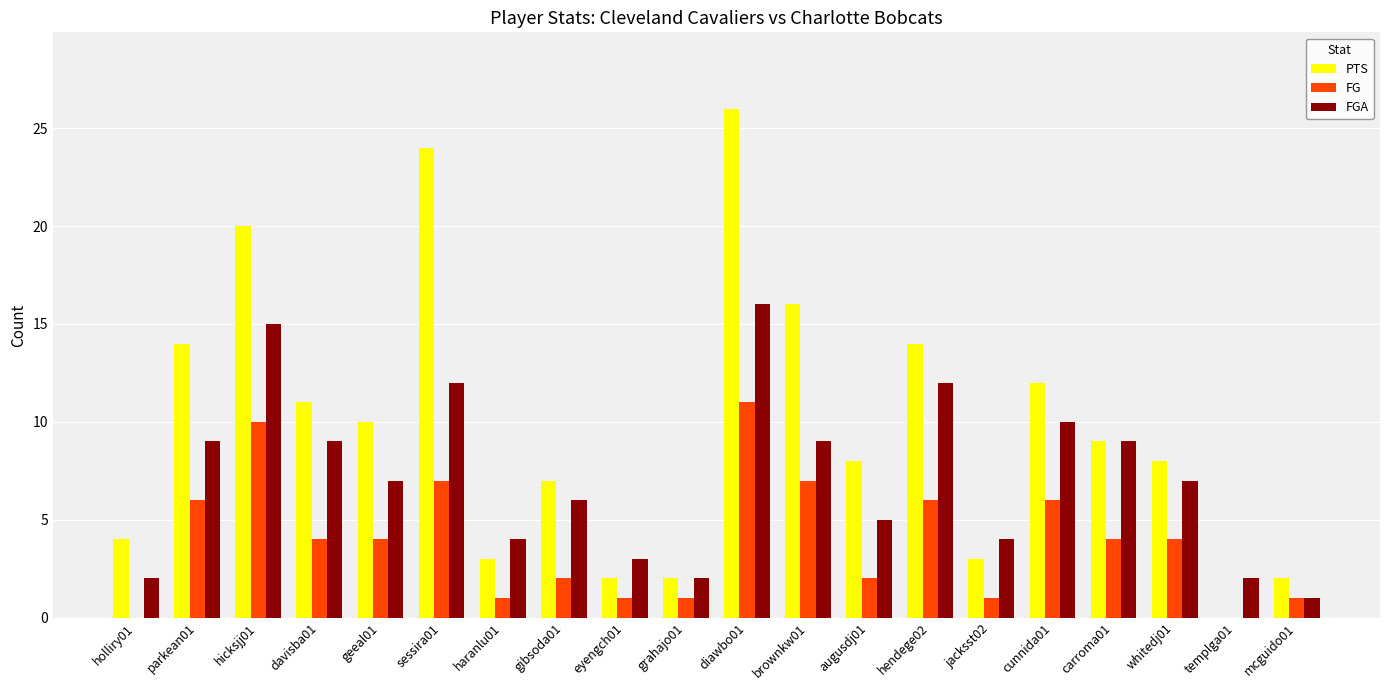

Reading left to right, extract all data points from this chart.

PTS: 4	14	20	11	10	24	3	7	2	2	26	16	8	14	3	12	9	8	0	2
FG: 0	6	10	4	4	7	1	2	1	1	11	7	2	6	1	6	4	4	0	1
FGA: 2	9	15	9	7	12	4	6	3	2	16	9	5	12	4	10	9	7	2	1